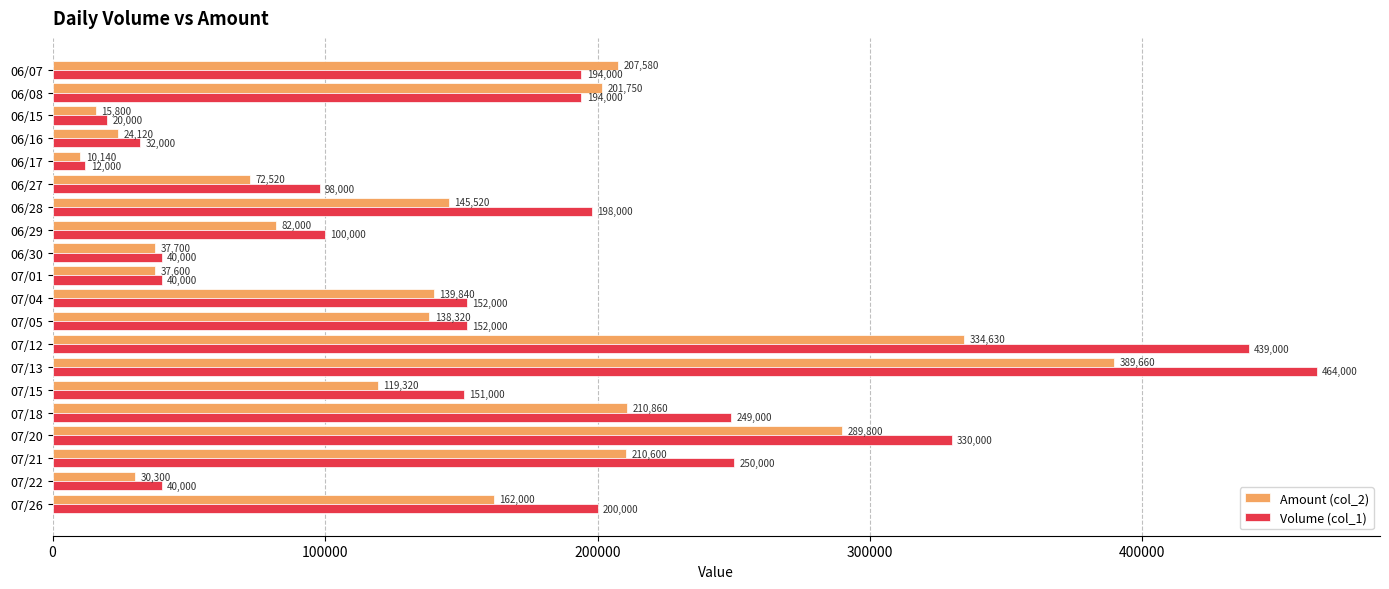

What is the maximum value shown in the chart?

464000